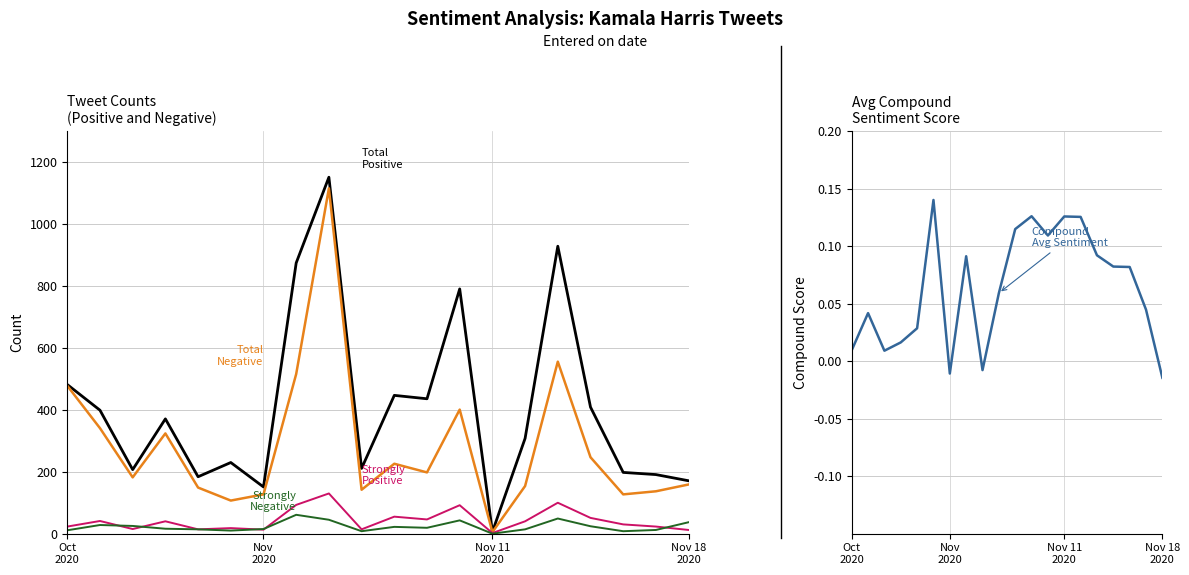

True or false: Strongly Positive and Compound Avg Sentiment cross at least once.

False